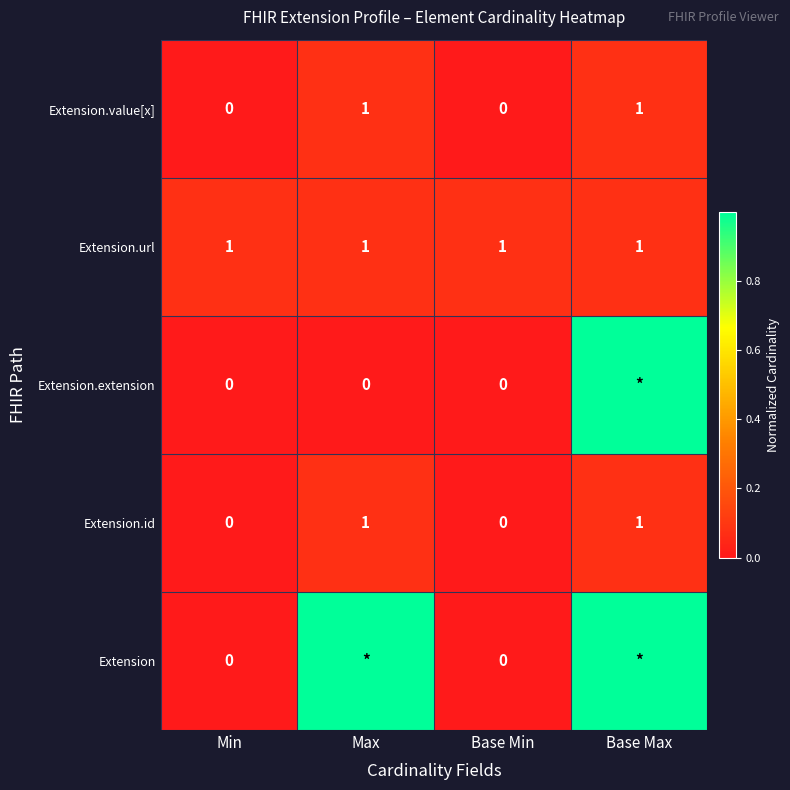

What is the spread (max minus min) of values at Min?

1.0